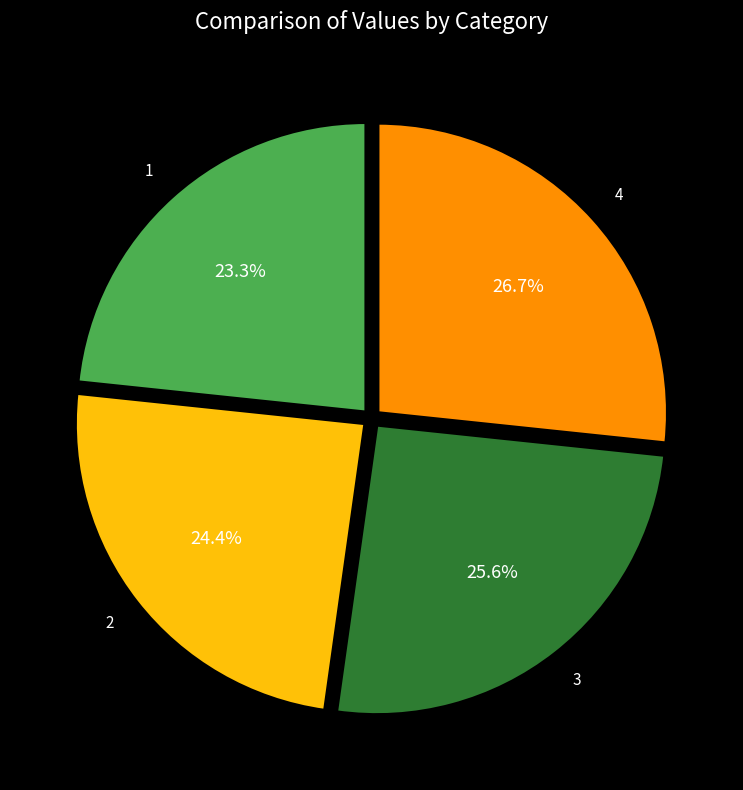

Which slice is the smallest?

1